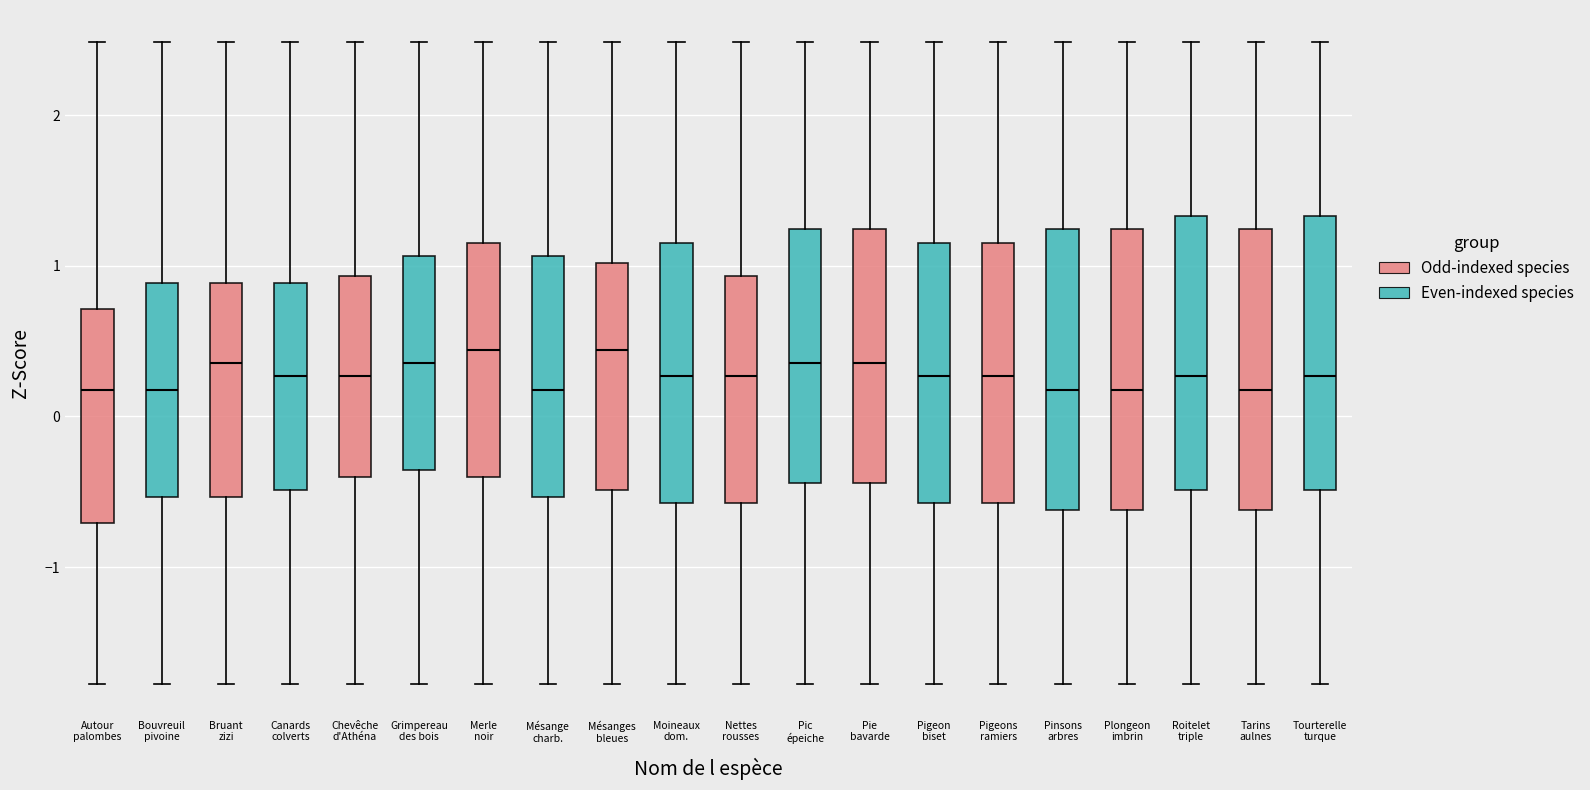

Reading left to right, read every box against the y-axis: the position of its median line, the range the box covers, and the ends of its whiskers. The values are not printed on the chart, so give them approximately, as read against the axis.

Autour palombes: median 0.2, box -0.7 to 0.7, whiskers -1.8 to 2.5
Bouvreuil pivoine: median 0.2, box -0.5 to 0.9, whiskers -1.8 to 2.5
Bruant zizi: median 0.4, box -0.5 to 0.9, whiskers -1.8 to 2.5
Canards colverts: median 0.3, box -0.5 to 0.9, whiskers -1.8 to 2.5
Chevêche d'Athéna: median 0.3, box -0.4 to 0.9, whiskers -1.8 to 2.5
Grimpereau des bois: median 0.4, box -0.4 to 1.1, whiskers -1.8 to 2.5
Merle noir: median 0.4, box -0.4 to 1.2, whiskers -1.8 to 2.5
Mésange charb.: median 0.2, box -0.5 to 1.1, whiskers -1.8 to 2.5
Mésanges bleues: median 0.4, box -0.5 to 1.0, whiskers -1.8 to 2.5
Moineaux dom.: median 0.3, box -0.6 to 1.2, whiskers -1.8 to 2.5
Nettes rousses: median 0.3, box -0.6 to 0.9, whiskers -1.8 to 2.5
Pic épeiche: median 0.4, box -0.4 to 1.2, whiskers -1.8 to 2.5
Pie bavarde: median 0.4, box -0.4 to 1.2, whiskers -1.8 to 2.5
Pigeon biset: median 0.3, box -0.6 to 1.2, whiskers -1.8 to 2.5
Pigeons ramiers: median 0.3, box -0.6 to 1.2, whiskers -1.8 to 2.5
Pinsons arbres: median 0.2, box -0.6 to 1.2, whiskers -1.8 to 2.5
Plongeon imbrin: median 0.2, box -0.6 to 1.2, whiskers -1.8 to 2.5
Roitelet triple: median 0.3, box -0.5 to 1.3, whiskers -1.8 to 2.5
Tarins aulnes: median 0.2, box -0.6 to 1.2, whiskers -1.8 to 2.5
Tourterelle turque: median 0.3, box -0.5 to 1.3, whiskers -1.8 to 2.5